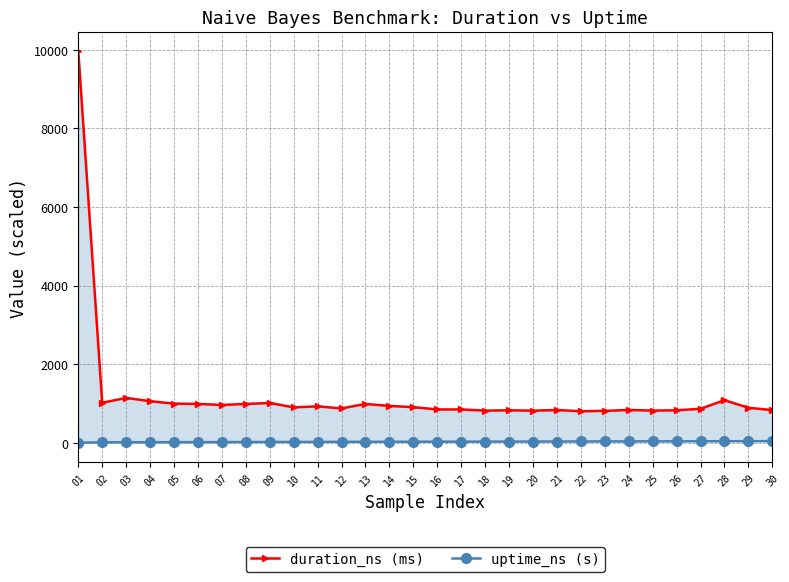

True or false: uptime_ns (s) has a value of 17.4 at 05.

True